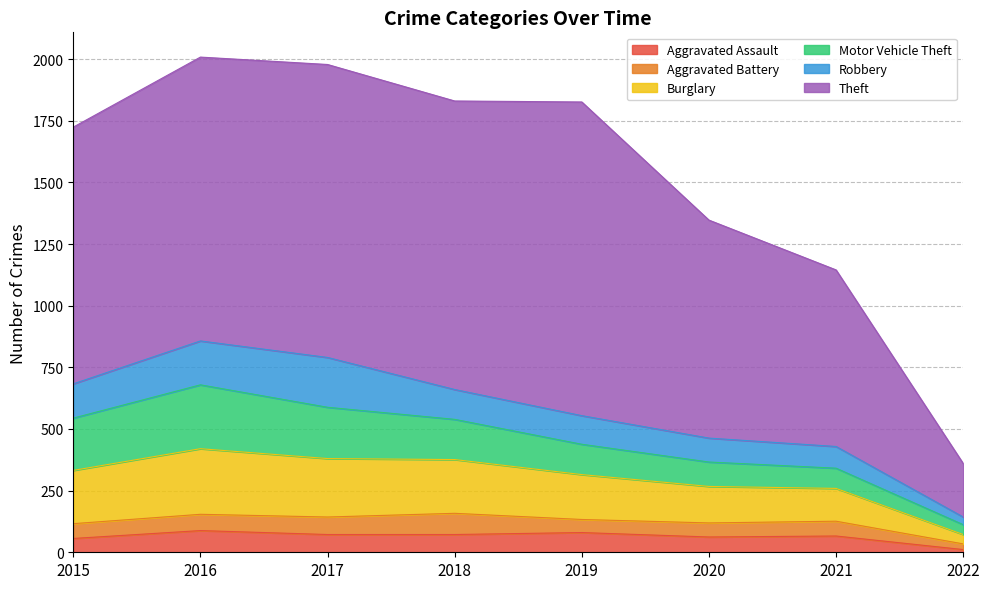

The Theft series shows 273 at 2021. True or false?

False